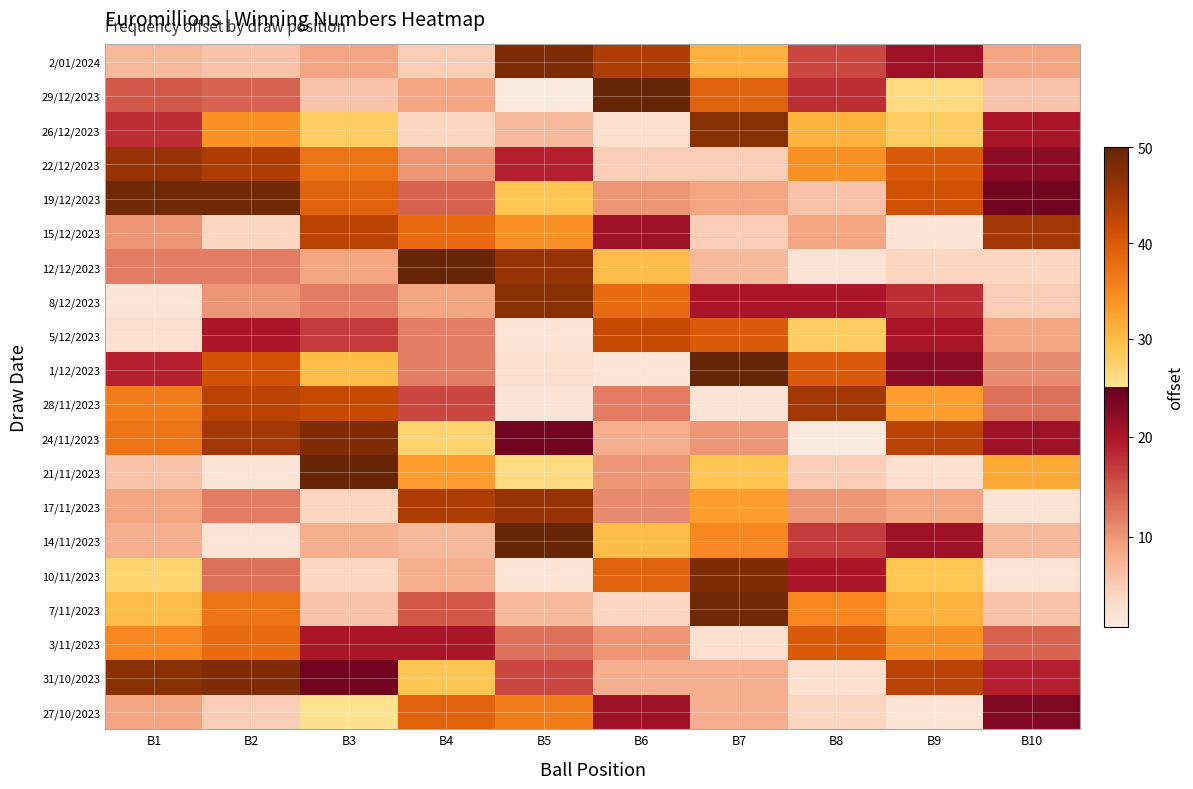

Which has a higher value, B5 or B8?

B5